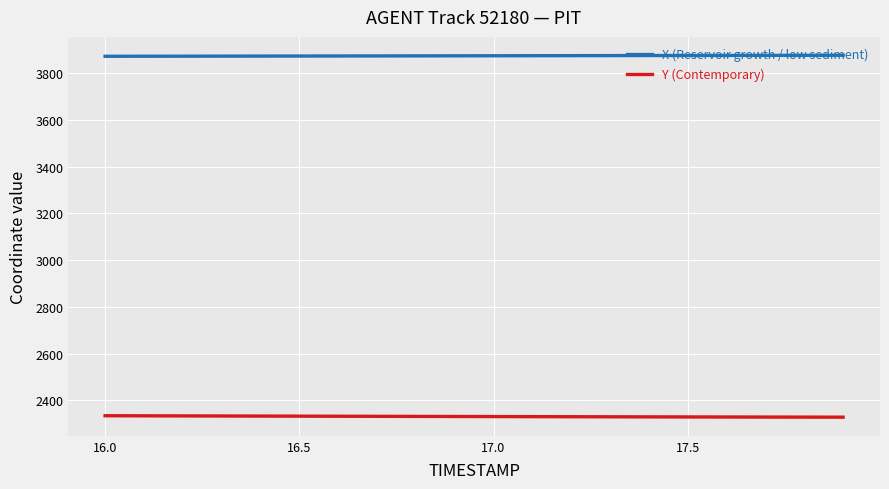

True or false: X (Reservoir growth / low sediment) and Y (Contemporary) intersect in this chart.

False